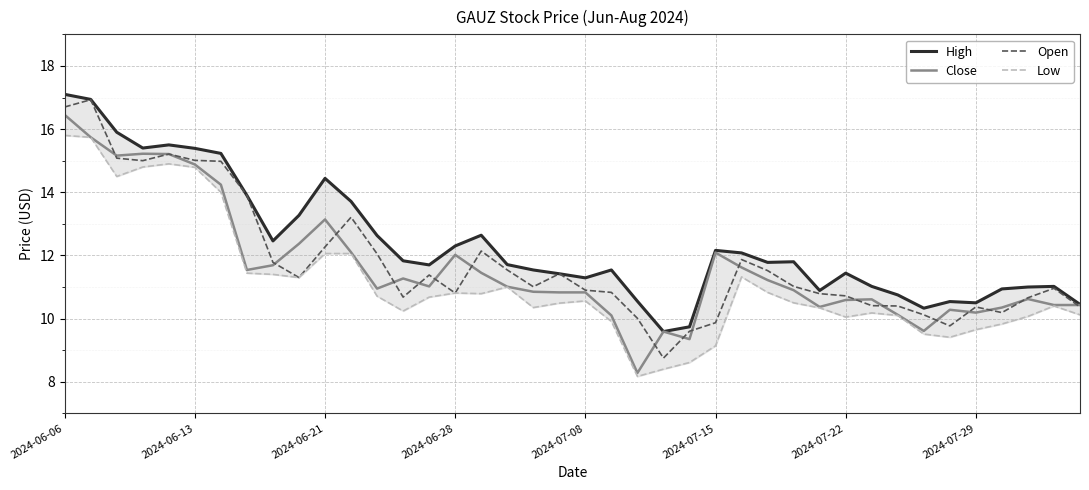

Which series has the largest total across all categories?

High